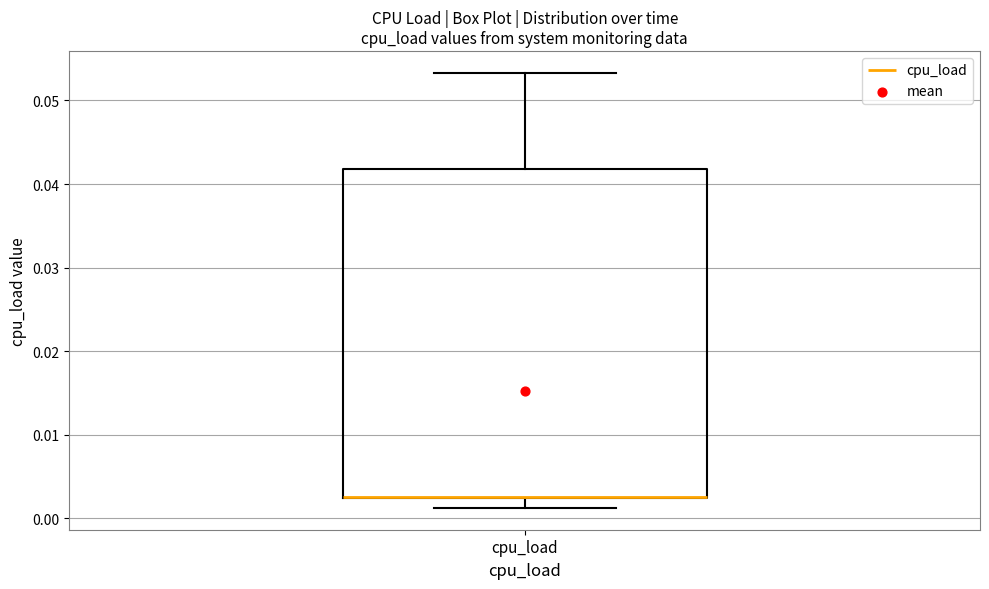

Read this box plot against the y-axis: the position of the median line, the range covered by the box, and the ends of both whiskers. The values are not printed on the chart, so give them approximately, as read against the axis.

median 0.003 (drawn on the box's lower edge), box 0.002 to 0.042, whiskers 0.001 to 0.053